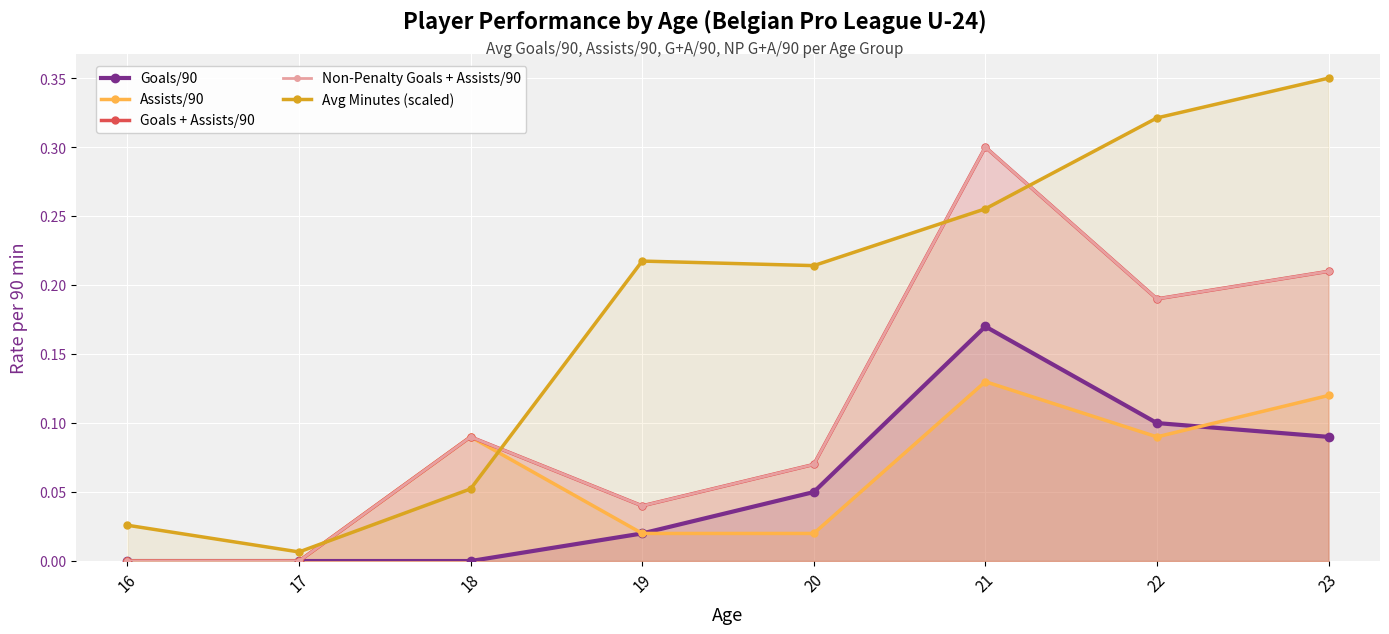

At which label is Assists/90 closest to 0?

16